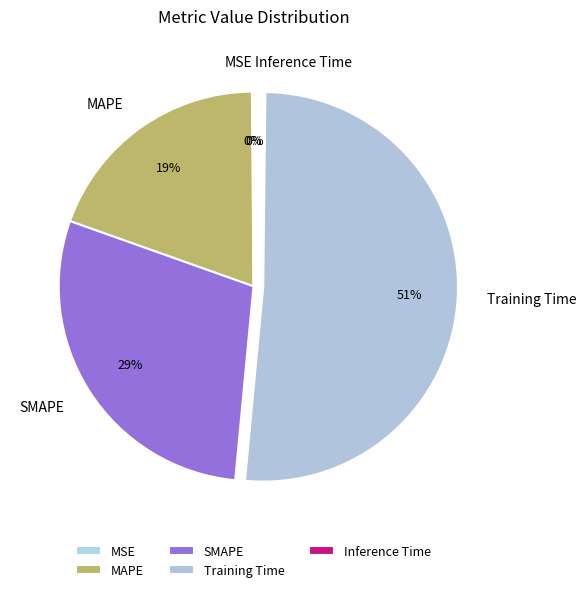

What is the largest slice in the pie chart?

Training Time